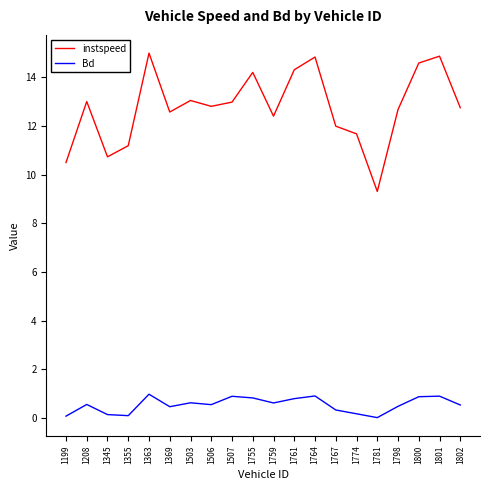

The value of instspeed at 1802 is 12.8. True or false?

True